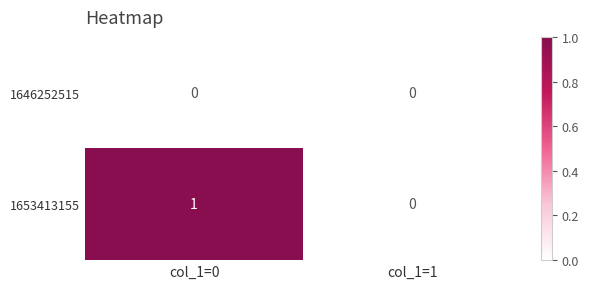

How many data points in 1653413155 are less than 1?

1